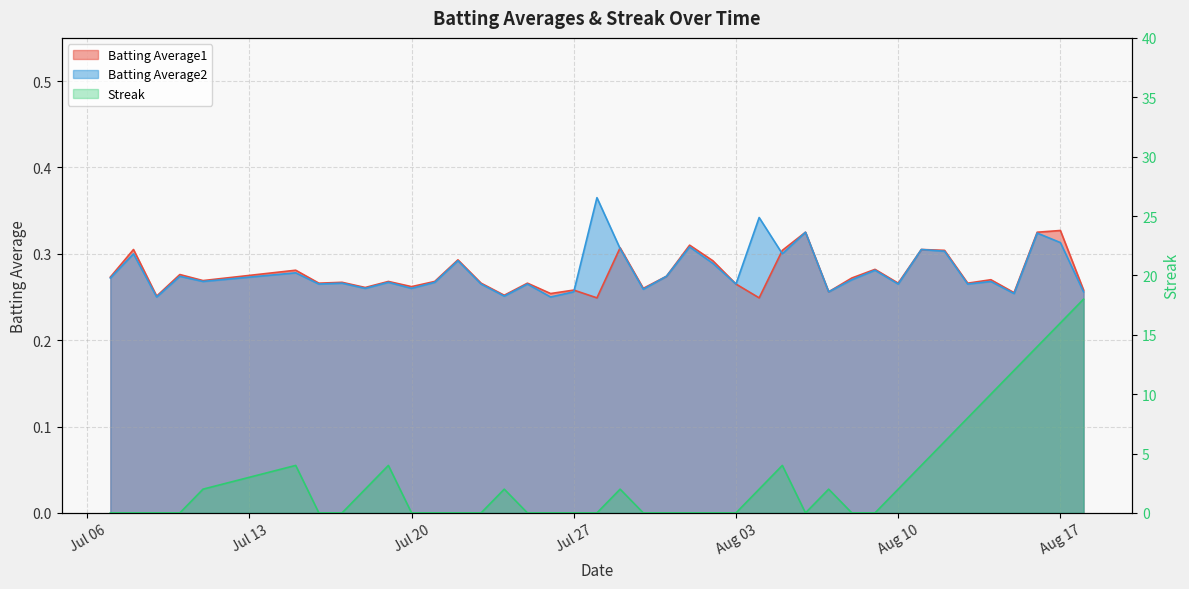

Which series changed the most between 2010-07-24 and 2010-08-01?

Streak